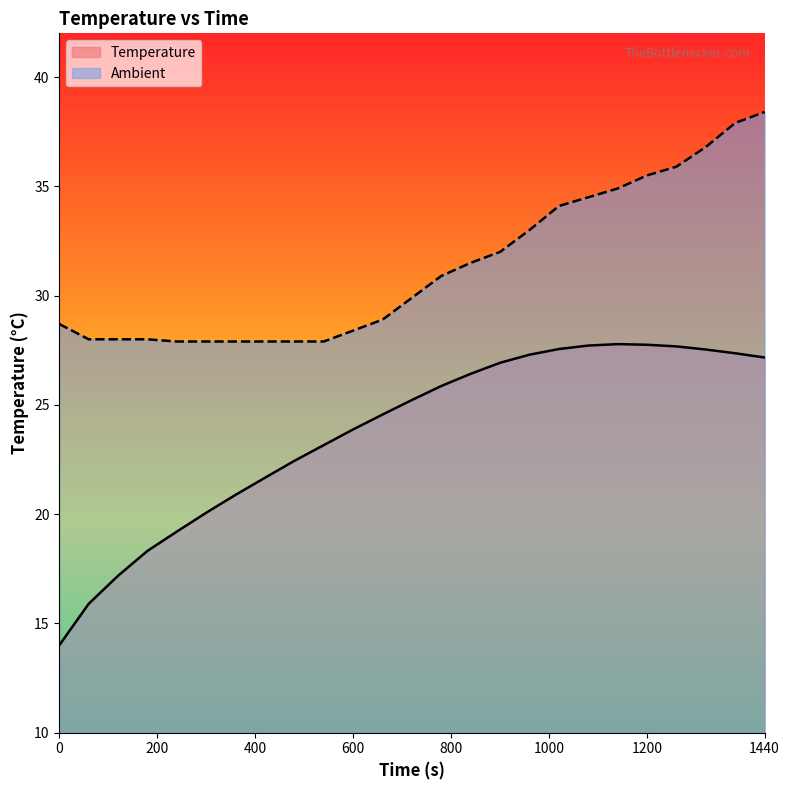

True or false: Temperature and Ambient cross at least once.

False